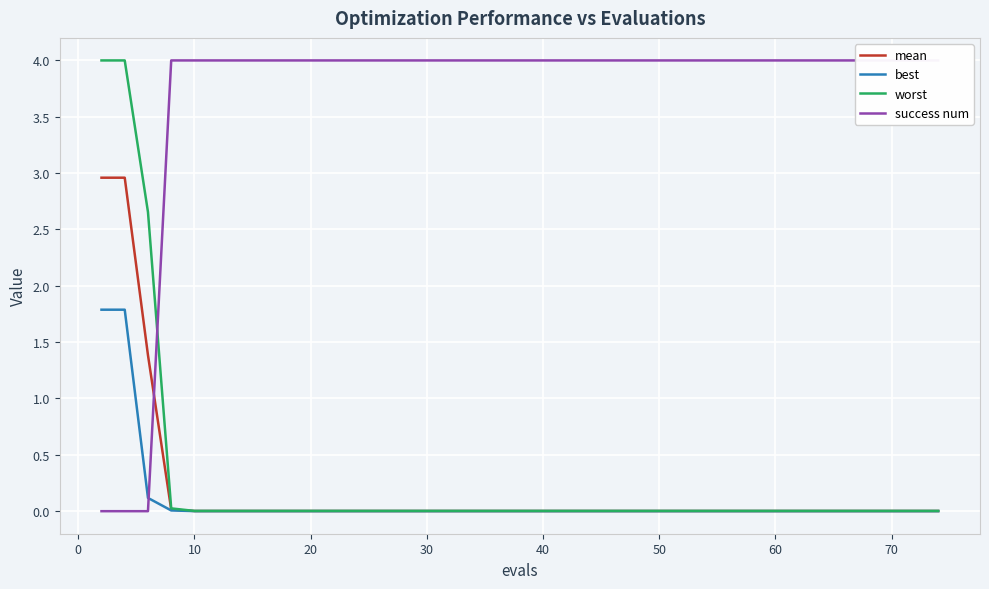

Which series has the largest range (max minus min)?

success num